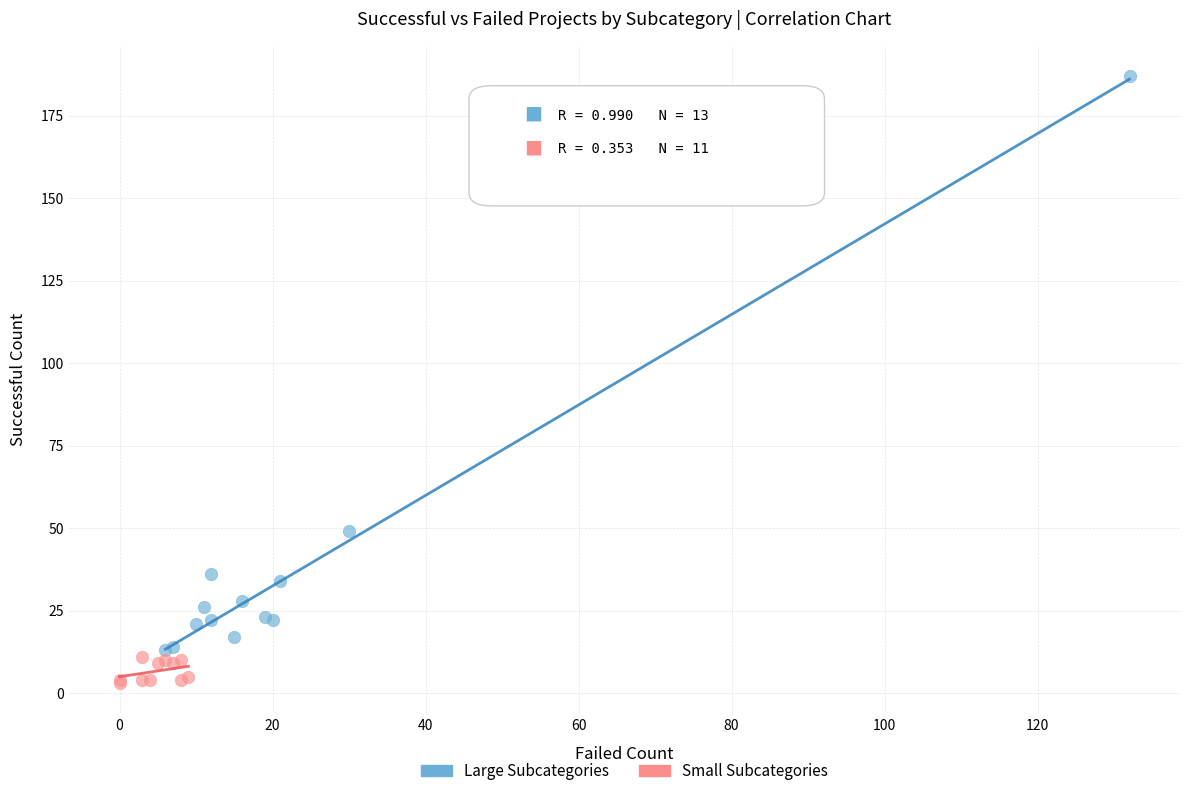

Which series contains the highest Y value?

Large Subcategories